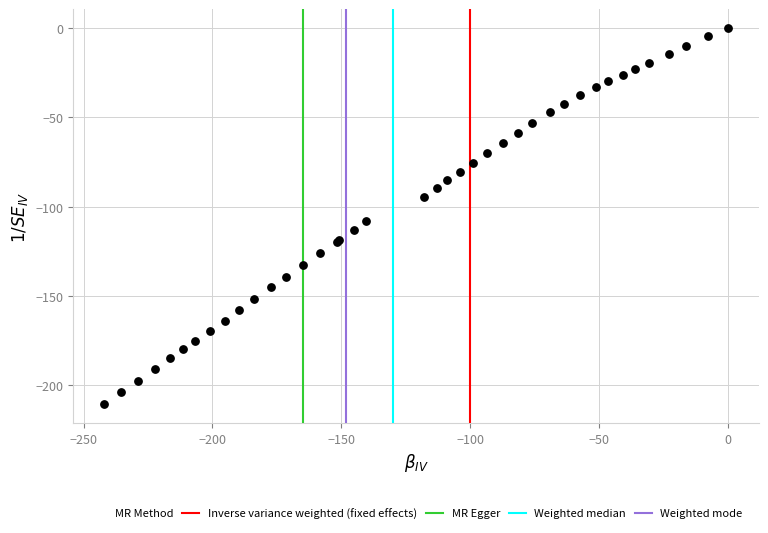

What Y value in the scatter plot is closest to -105?

-108.1